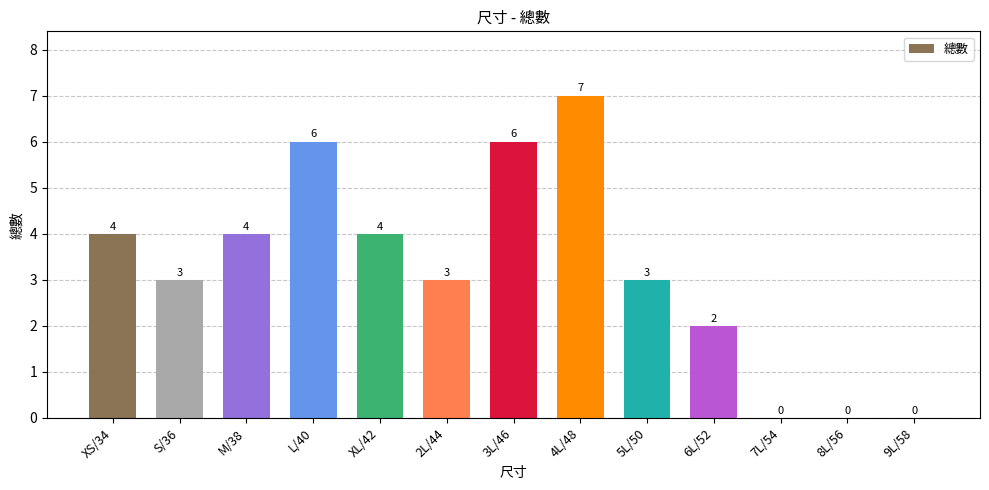

What is the ratio of the value at XS/34 to the value at M/38?

1.0